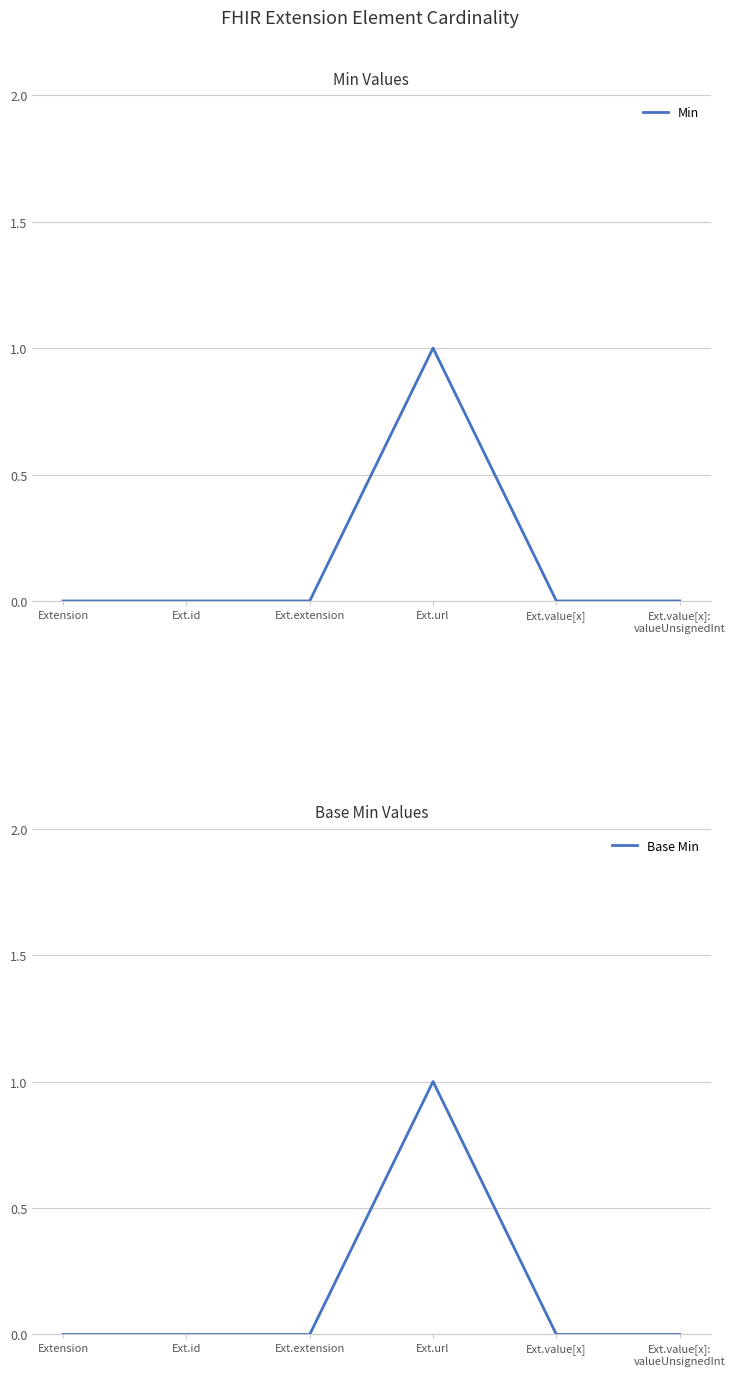

Rank the series at Extension from lowest to highest value.

Min, Base Min